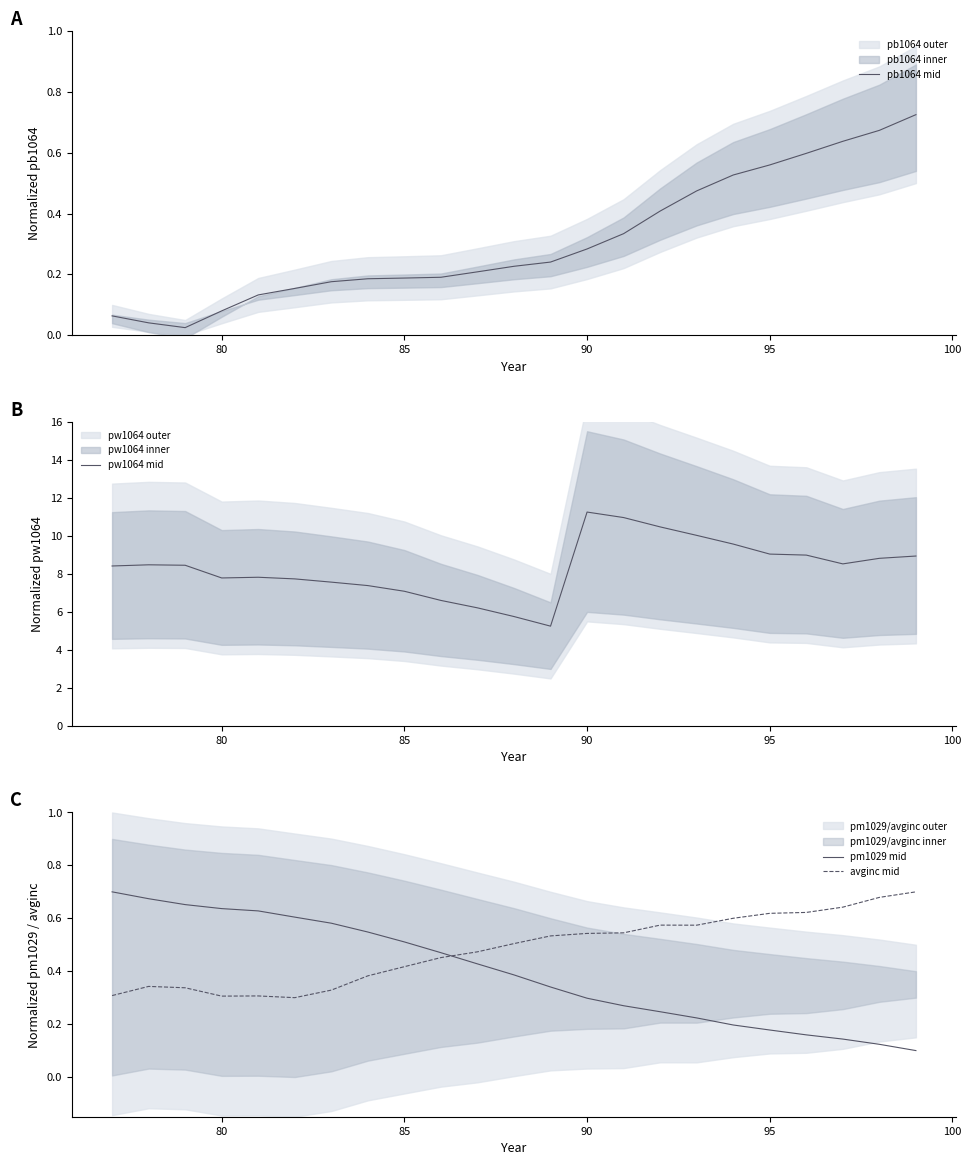

The avginc mid series shows 0.2 at 90. True or false?

False